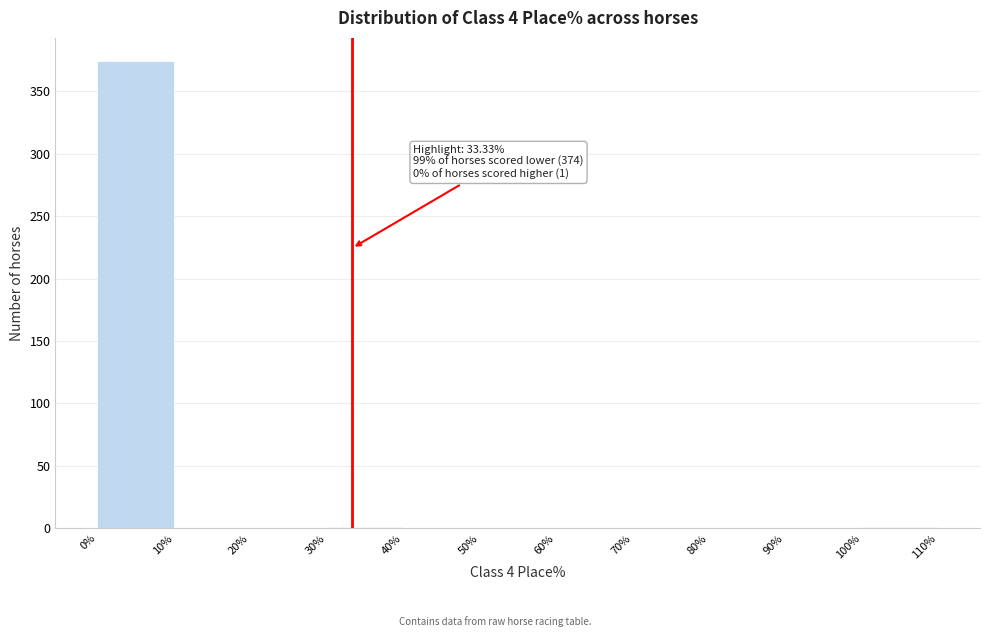

Which range on the x-axis has the tallest bar?

0% to 10%